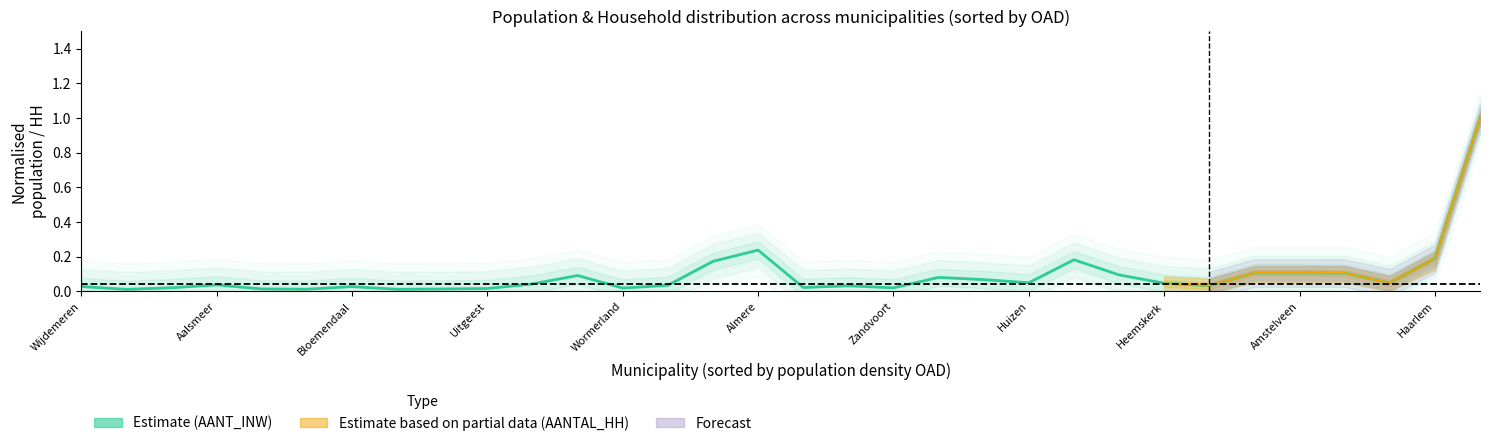

What is the greatest value displayed?

1.0